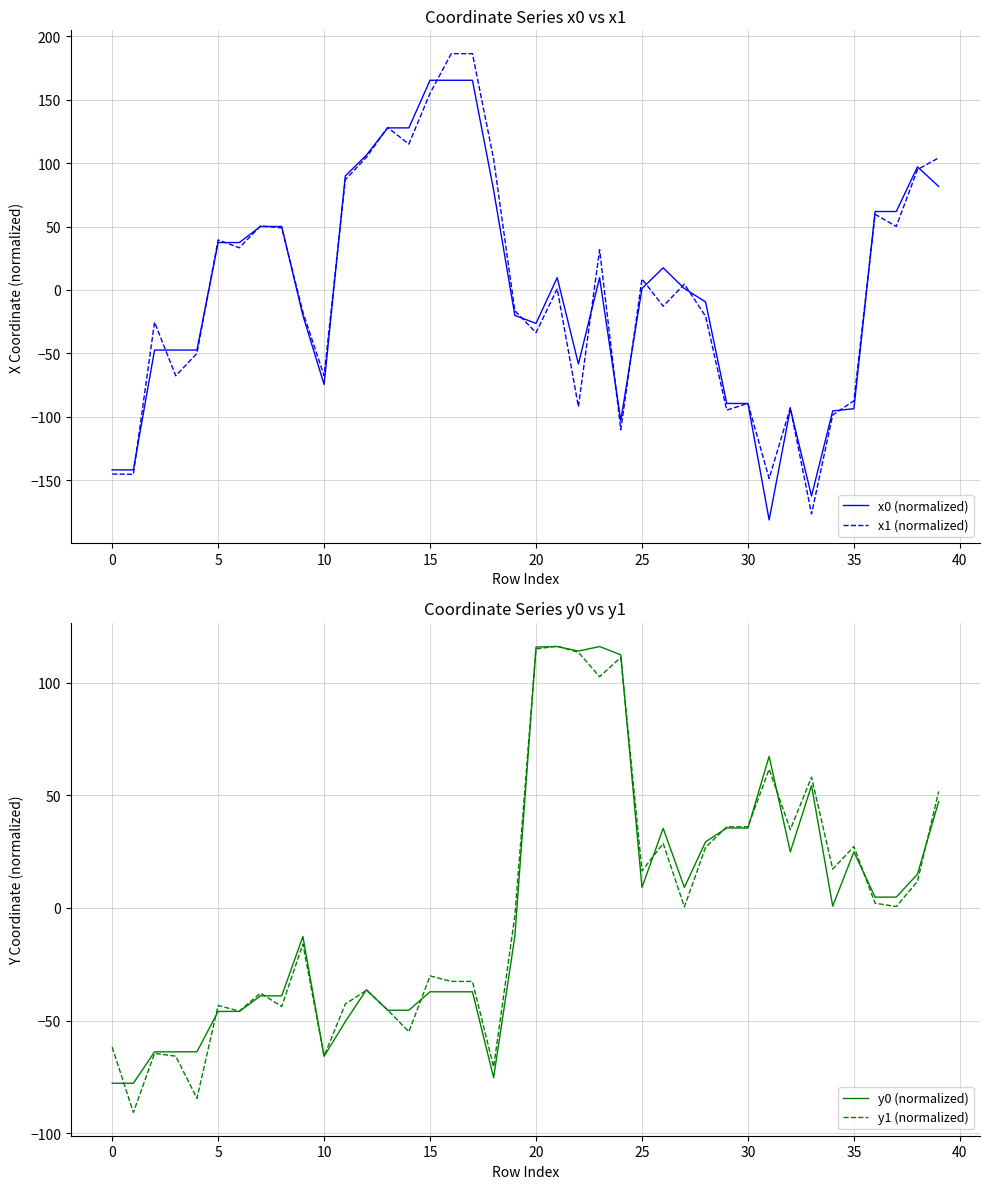

What is the total value across all series at 12?

138.3